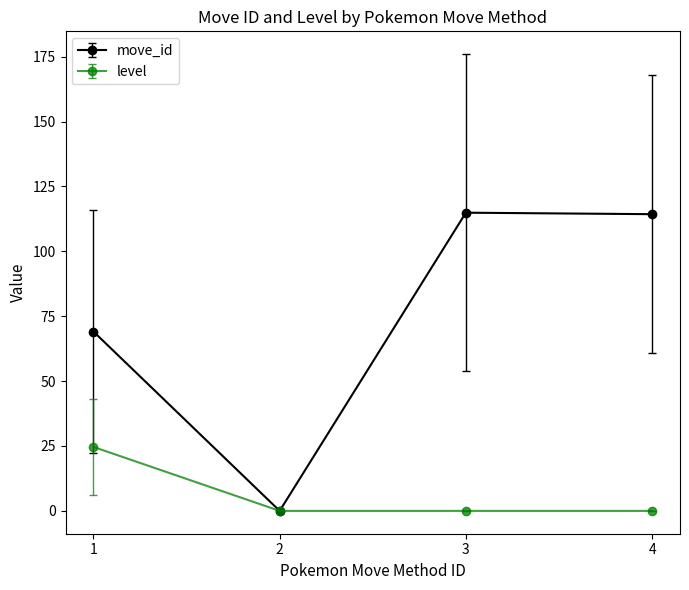

Does the chart have visible grid lines?

No